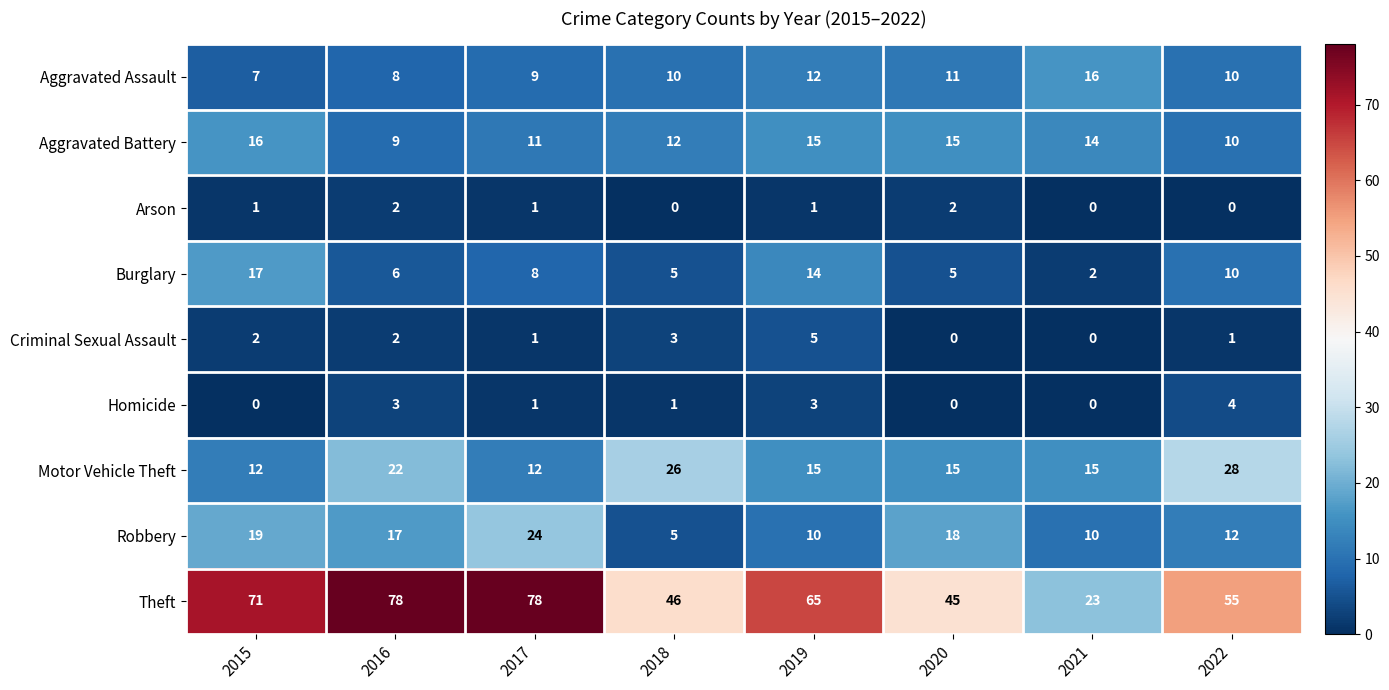

Which category has the lowest value in the Aggravated Battery series?

2016